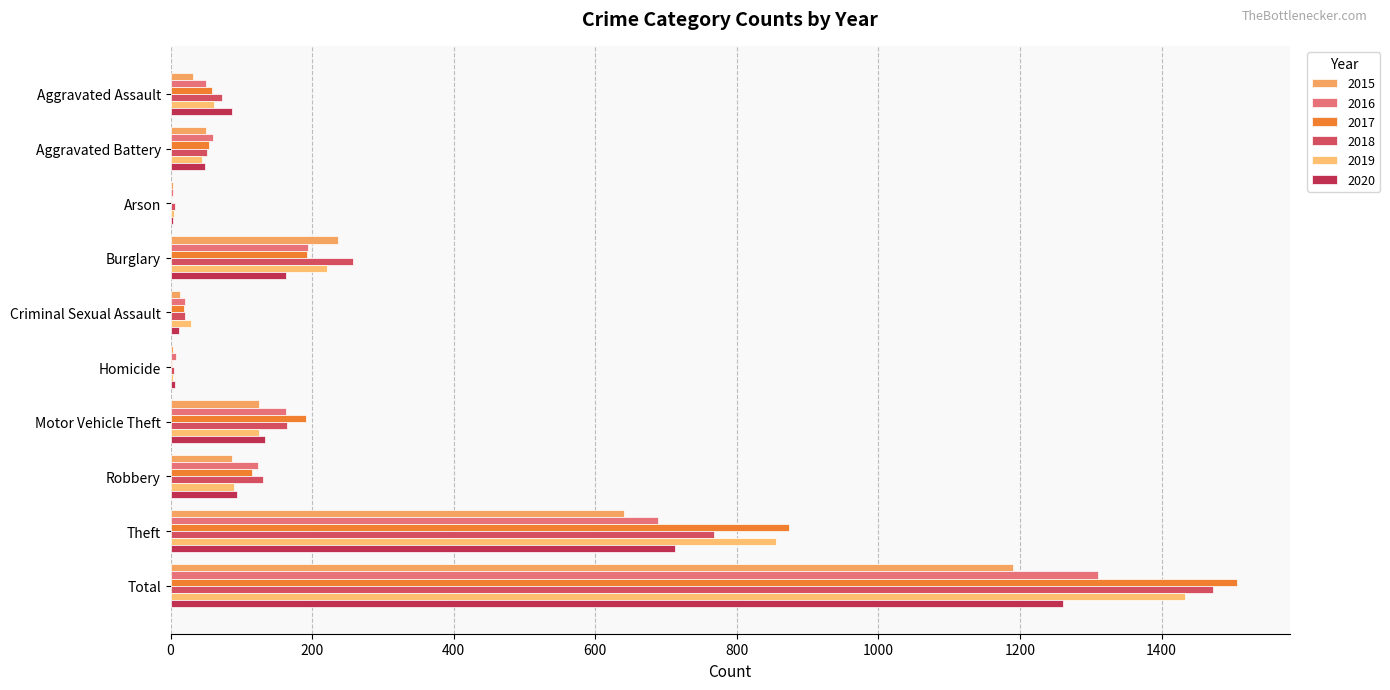

At which label is 2017 closest to 753?

Theft